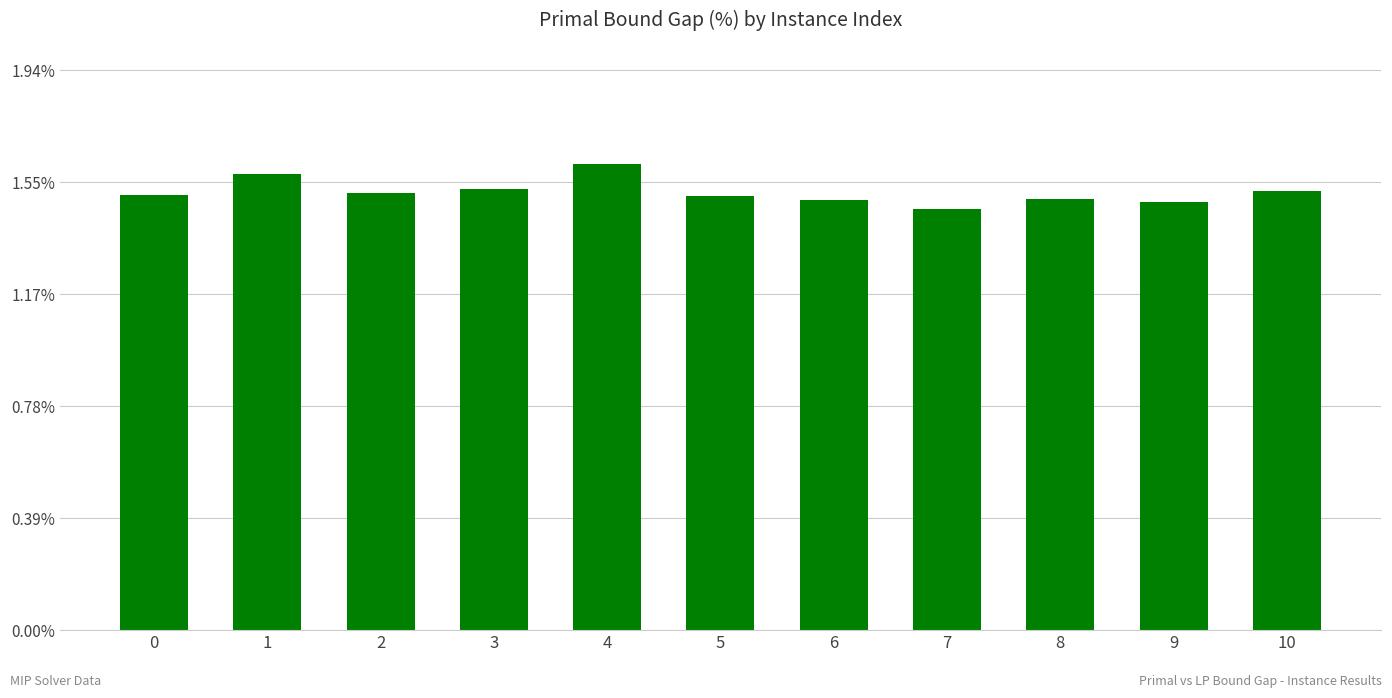

Approximately how many times larger is the value at 8 compared to 0?

1.0